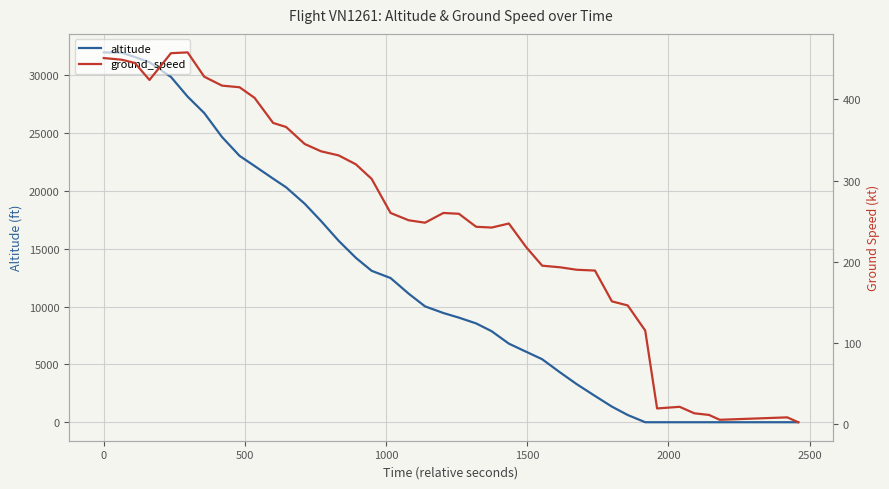

What is the sum of all altitude values?

500900